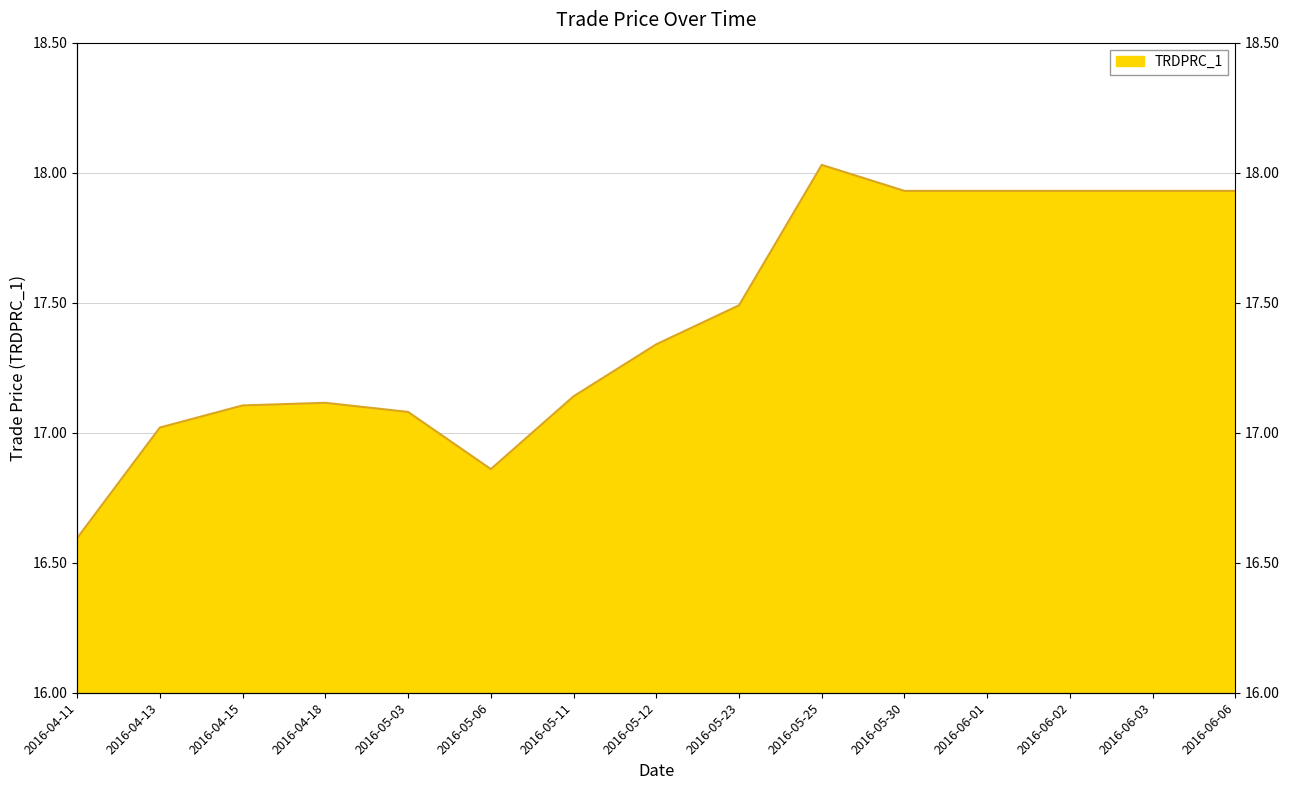

What is the difference between the maximum and minimum values?

1.4